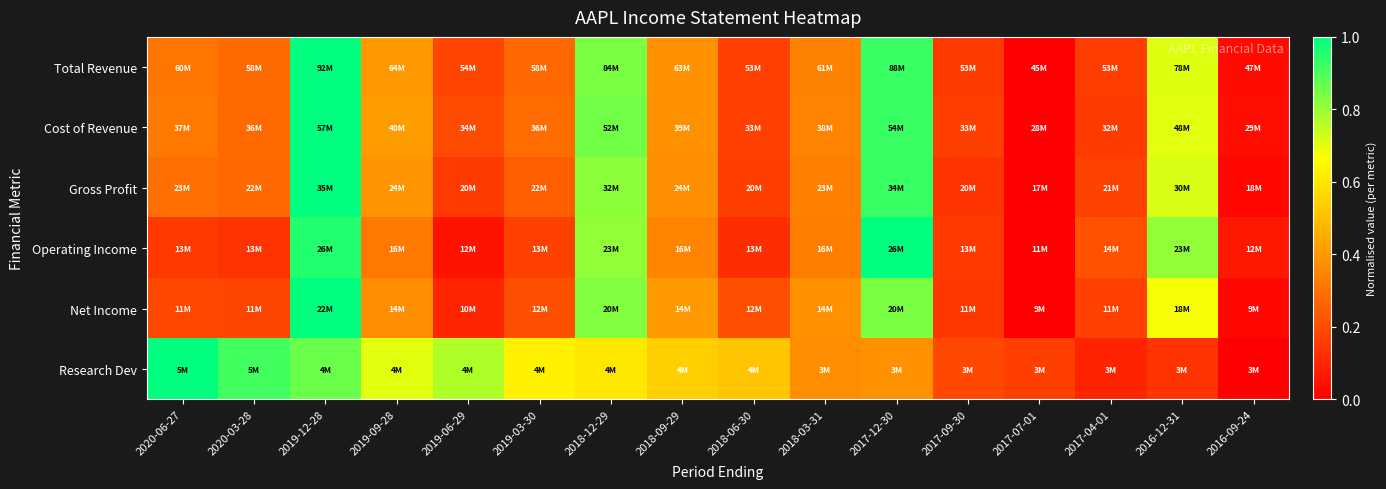

Which series changed the most between 2018-12-29 and 2016-12-31?

Research Dev